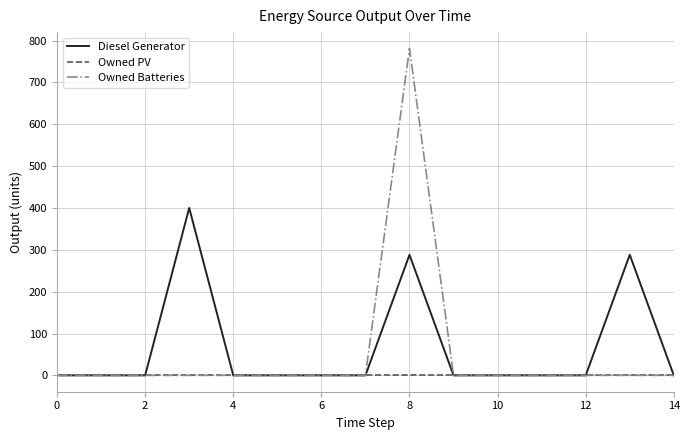

True or false: Diesel Generator has more than 2 interior local peaks.

True